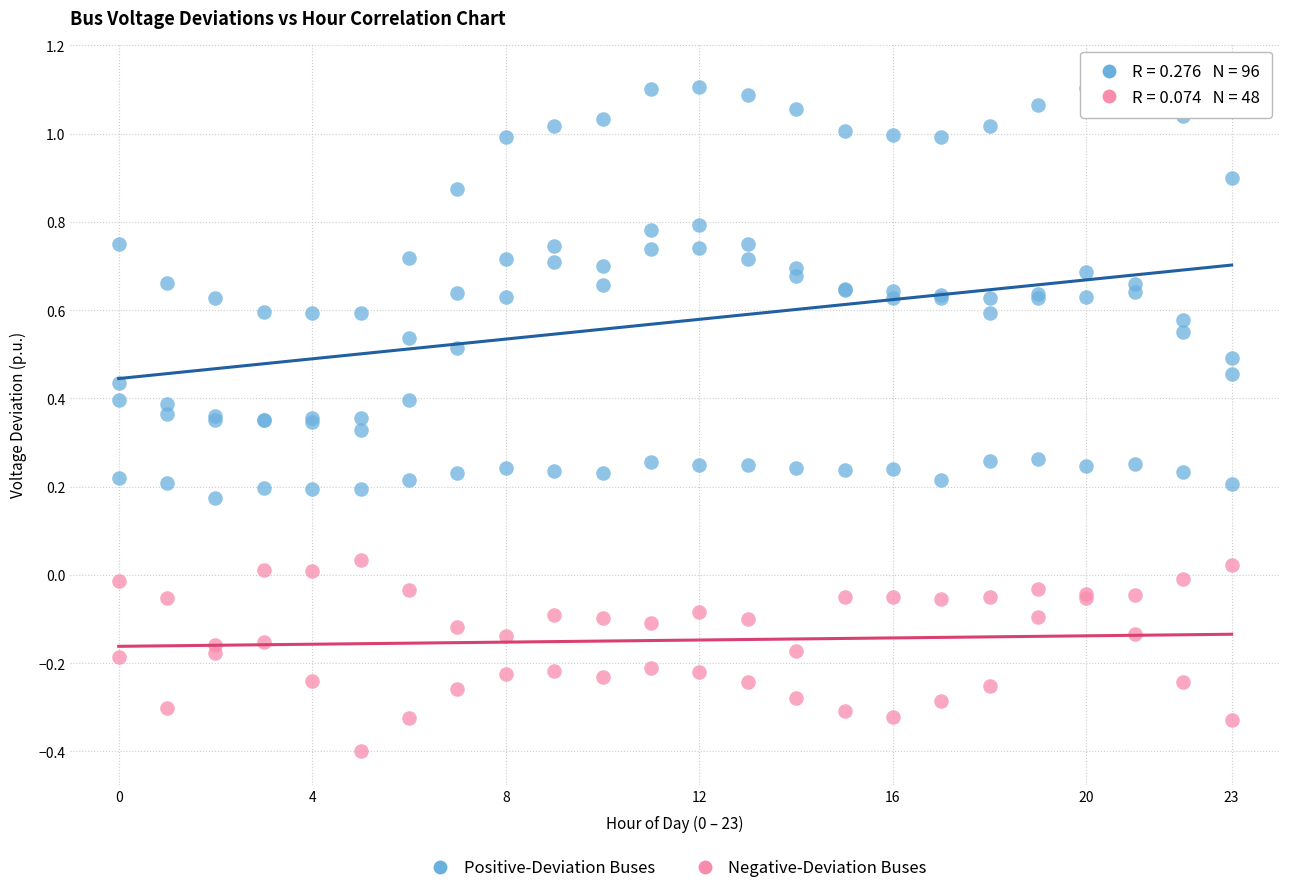

What are all the series names shown in the legend?

Positive-Deviation Buses, Negative-Deviation Buses